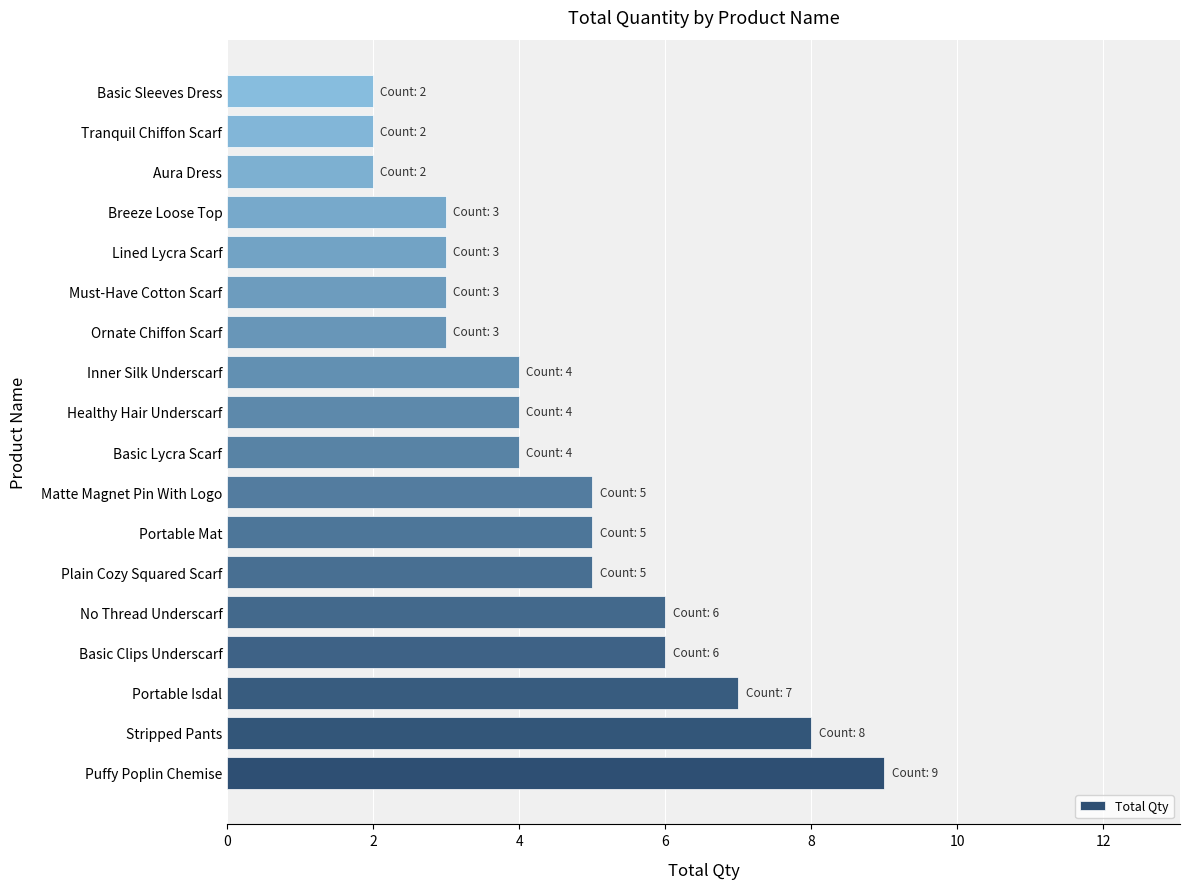

Reading bottom to top, list all the values displayed in this chart.

9	8	7	6	6	5	5	5	4	4	4	3	3	3	3	2	2	2